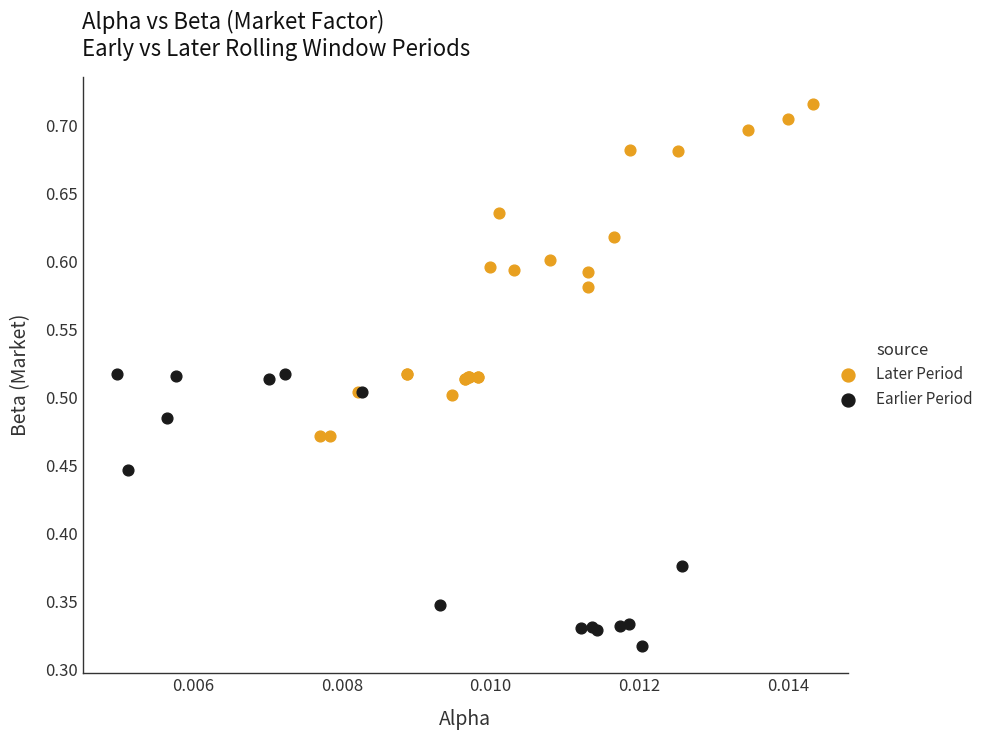

Which series contains the lowest Y value?

Earlier Period